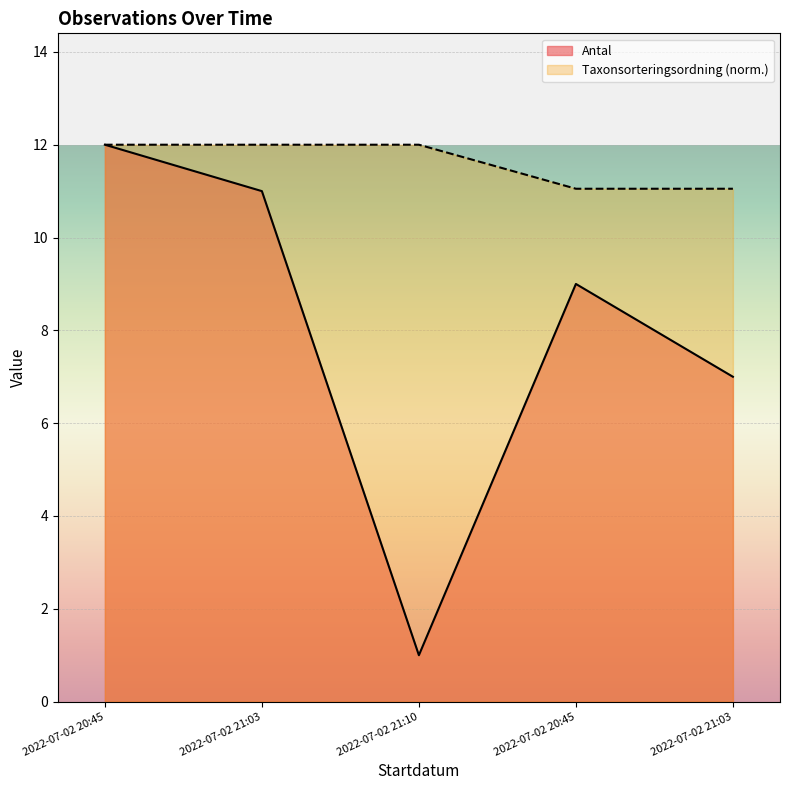

True or false: Antal and Taxonsorteringsordning intersect in this chart.

False